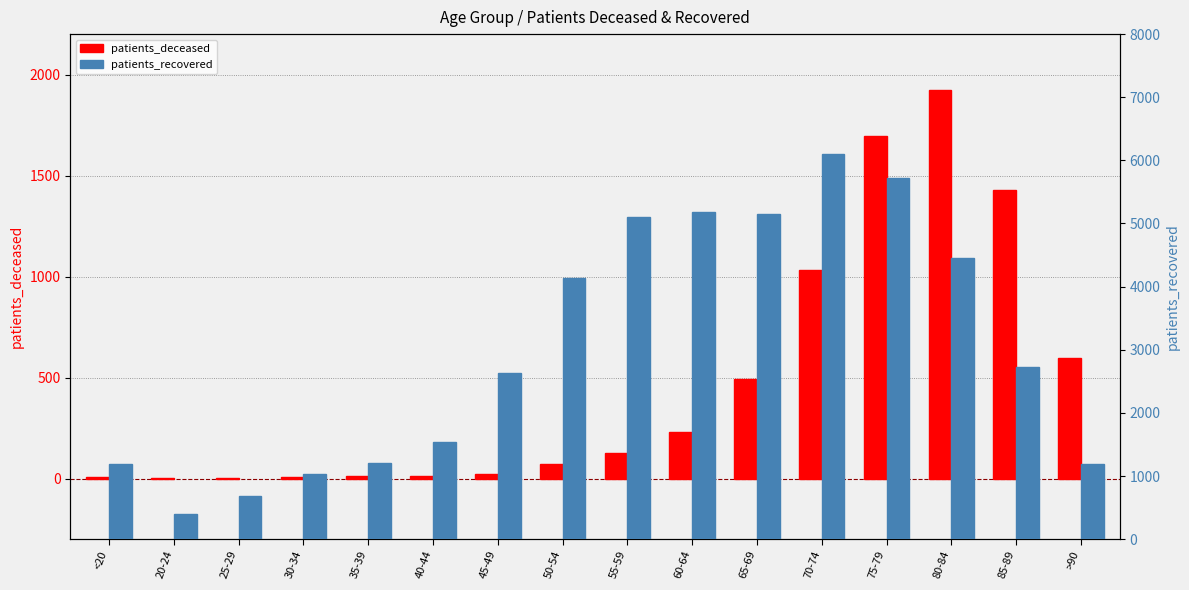

Reading left to right, list all the values displayed in this chart.

patients_deceased: 6	3	2	10	11	12	24	72	126	232	491	1030	1696	1922	1426	595
patients_recovered: 1185	406	690	1025	1201	1545	2633	4137	5097	5178	5153	6108	5713	4459	2733	1191